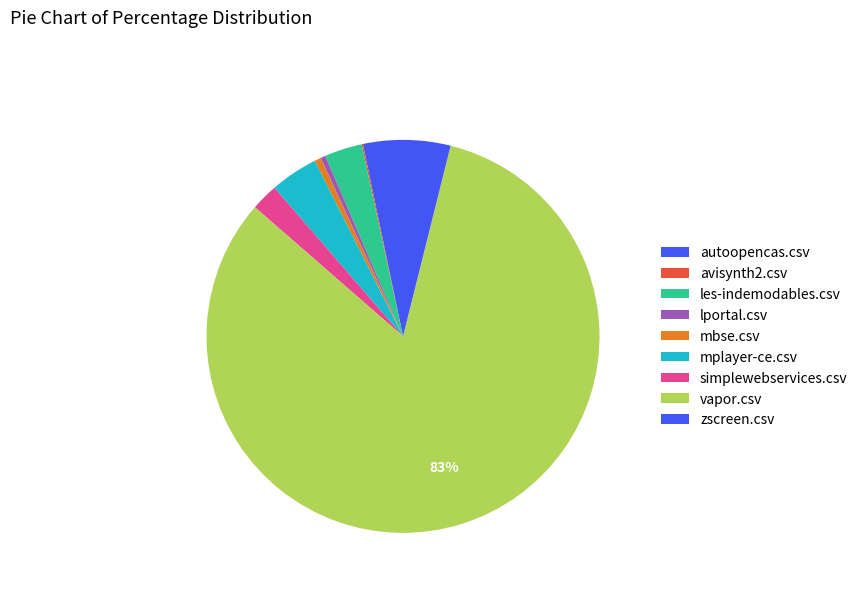

The autoopencas.csv slice represents 3% of the pie. True or false?

True